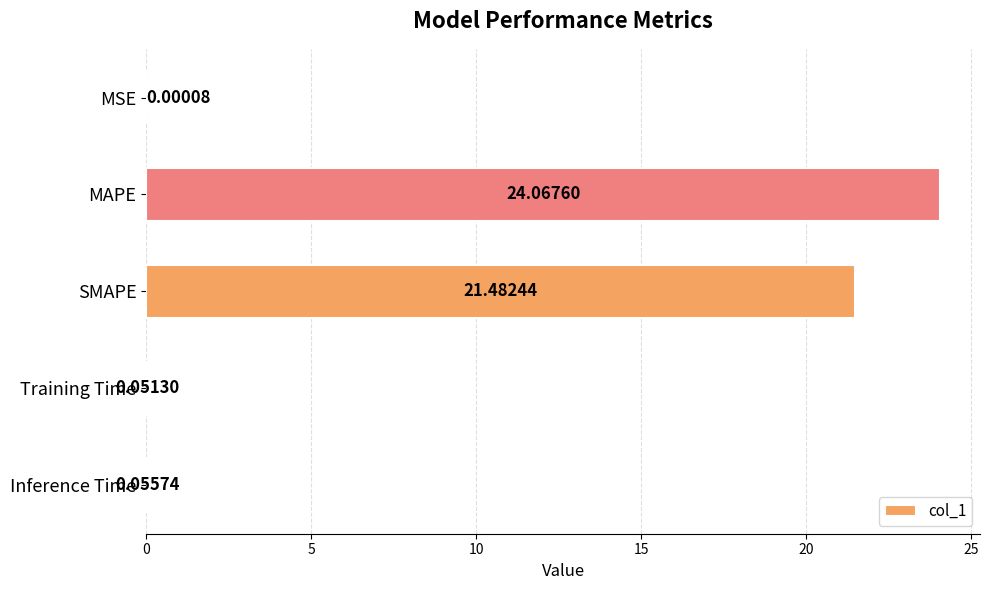

What is the sum of all values?

45.7